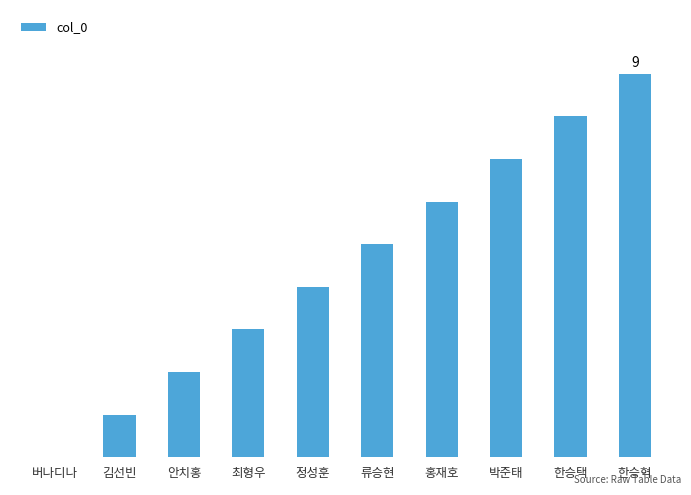

Are the bars horizontal?

No